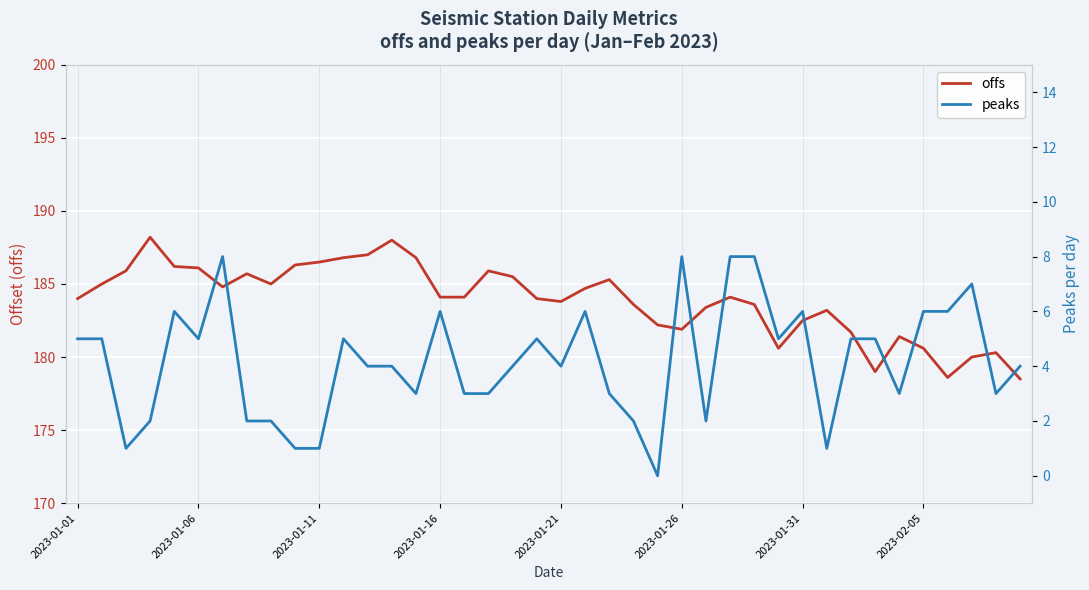

Which category has the lowest value across all series?

24